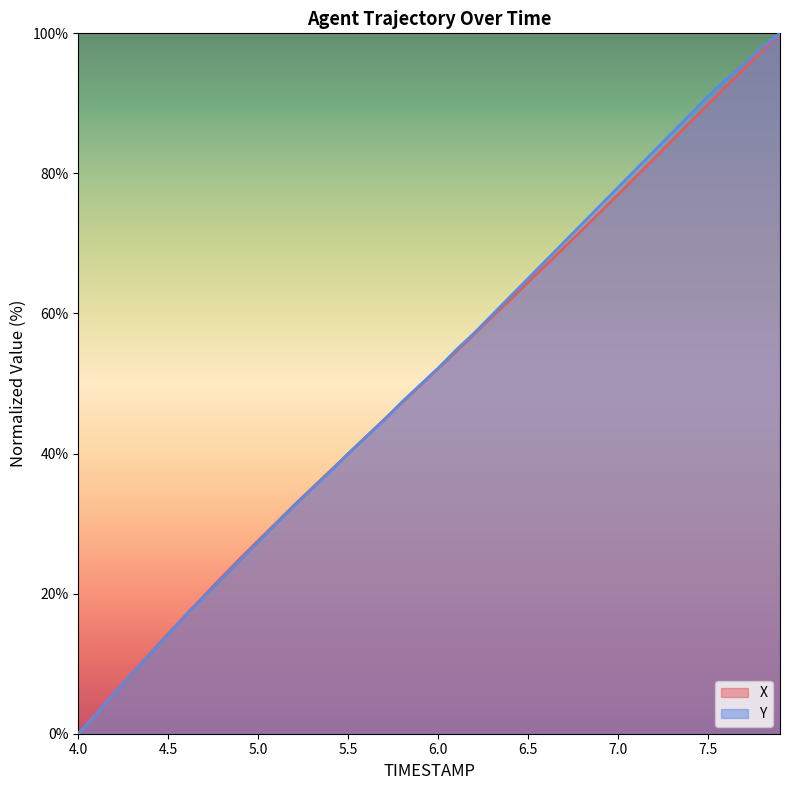

Which series ends up on top after the final intersection of Y and X?

Y